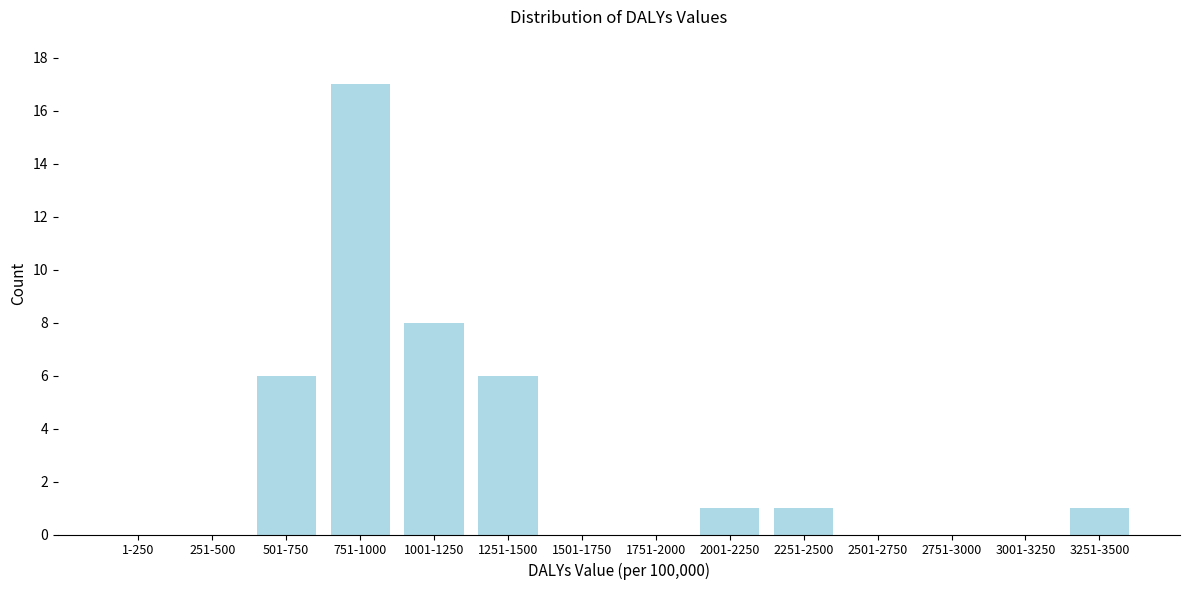

Reading right to left, extract all data points from this chart.

3251-3500=1	3001-3250=0	2751-3000=0	2501-2750=0	2251-2500=1	2001-2250=1	1751-2000=0	1501-1750=0	1251-1500=6	1001-1250=8	751-1000=17	501-750=6	251-500=0	1-250=0